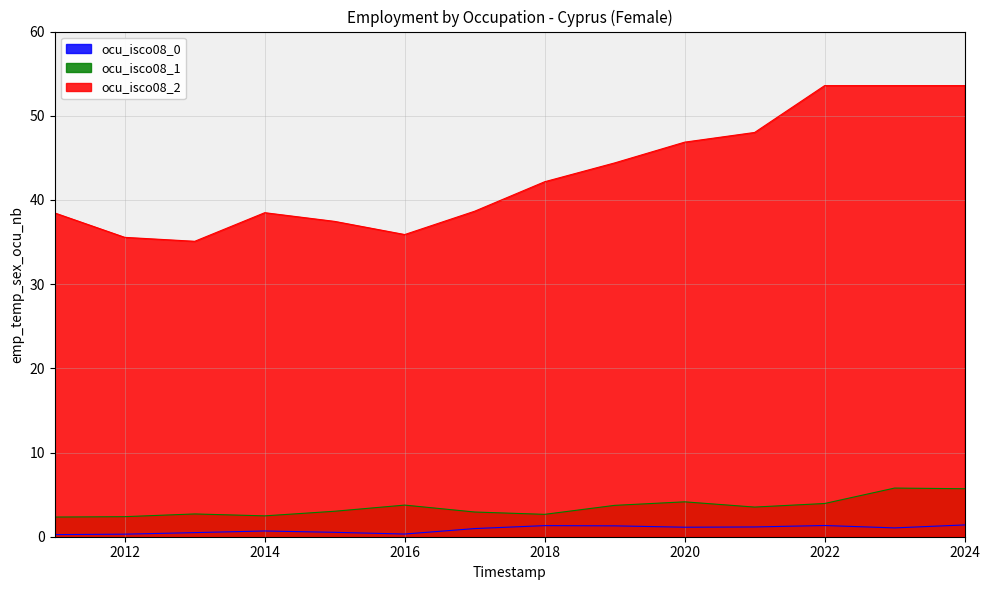

Is it true that ocu_isco08_1 equals 3.6 at 2014?

False